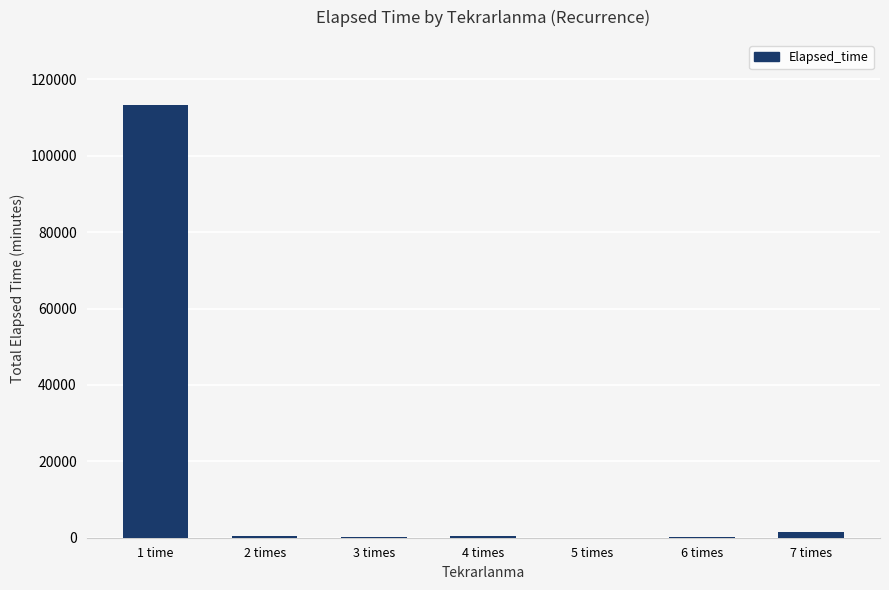

Are the bars horizontal?

No